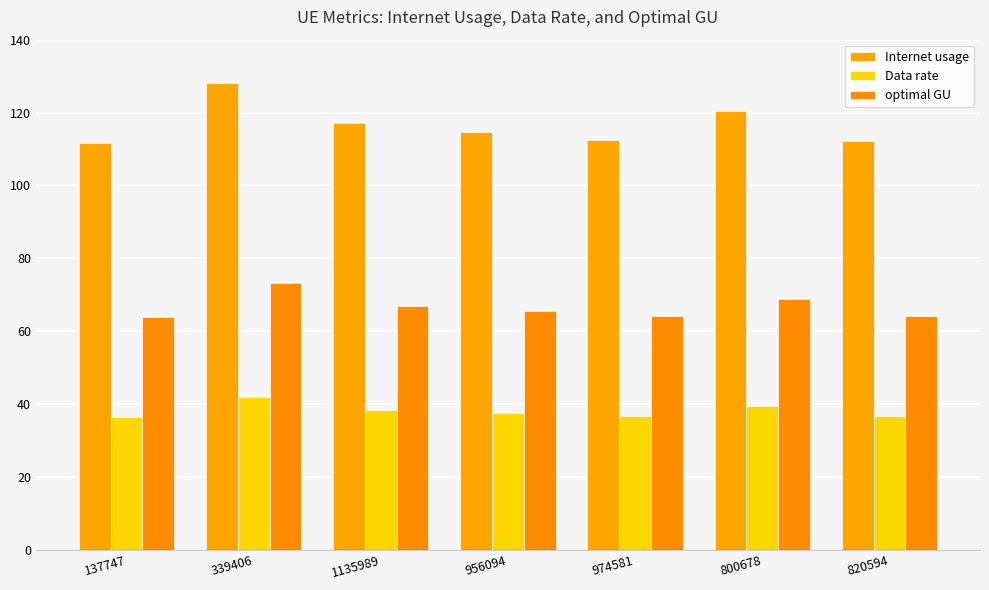

Which has a higher value, 820594 or 339406?

339406